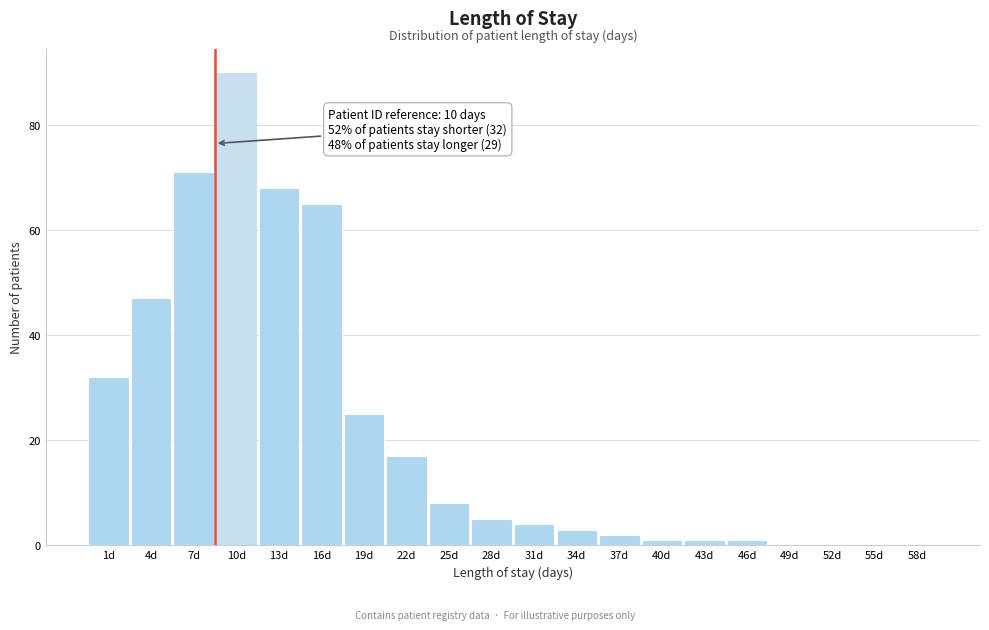

Reading left to right, extract all data points from this chart.

1d=32	4d=47	7d=71	10d=90	13d=68	16d=65	19d=25	22d=17	25d=8	28d=5	31d=4	34d=3	37d=2	40d=1	43d=1	46d=1	49d=0	52d=0	55d=0	58d=0